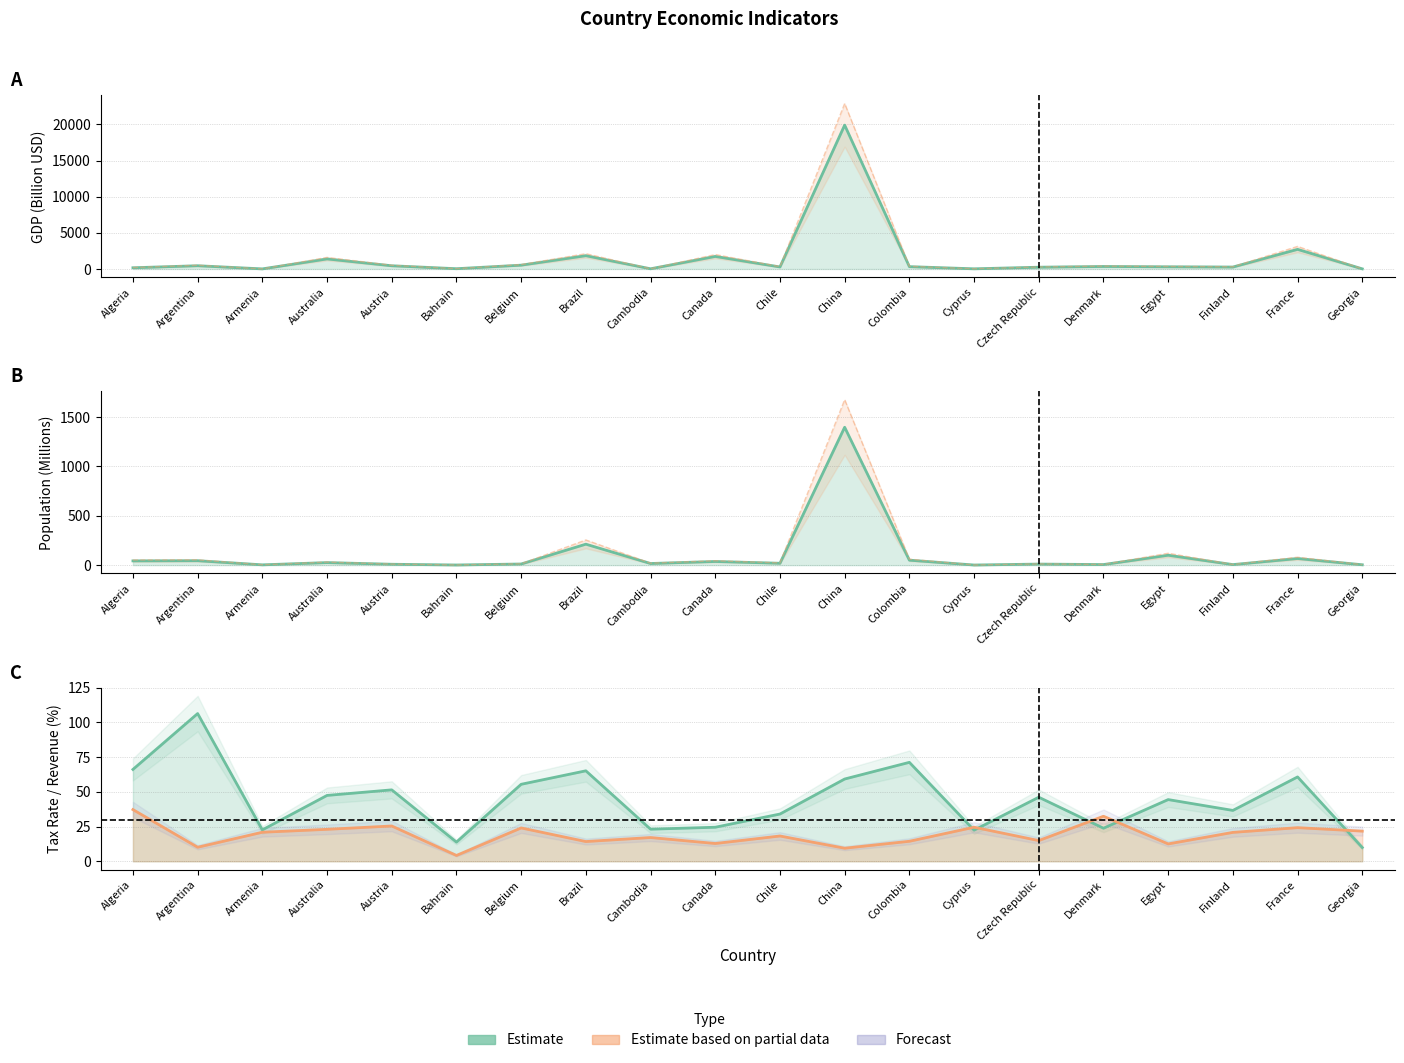

The value of Tax Revenue (% of GDP) at Belgium is 14.3. True or false?

False